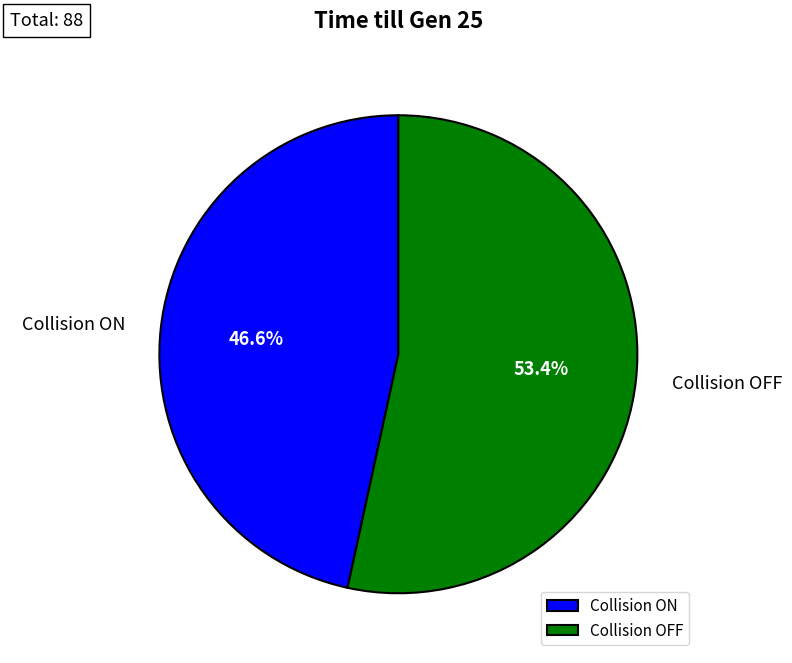

To the nearest percent, what is the average slice percentage?

50%